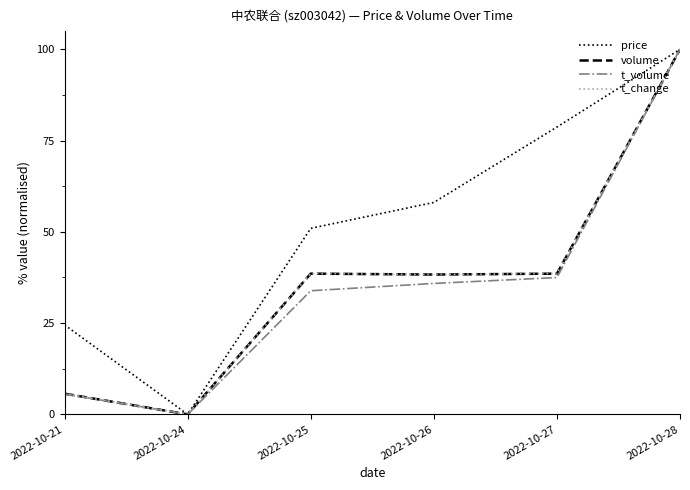

The value of volume at 2022-10-25 is 12.3. True or false?

False